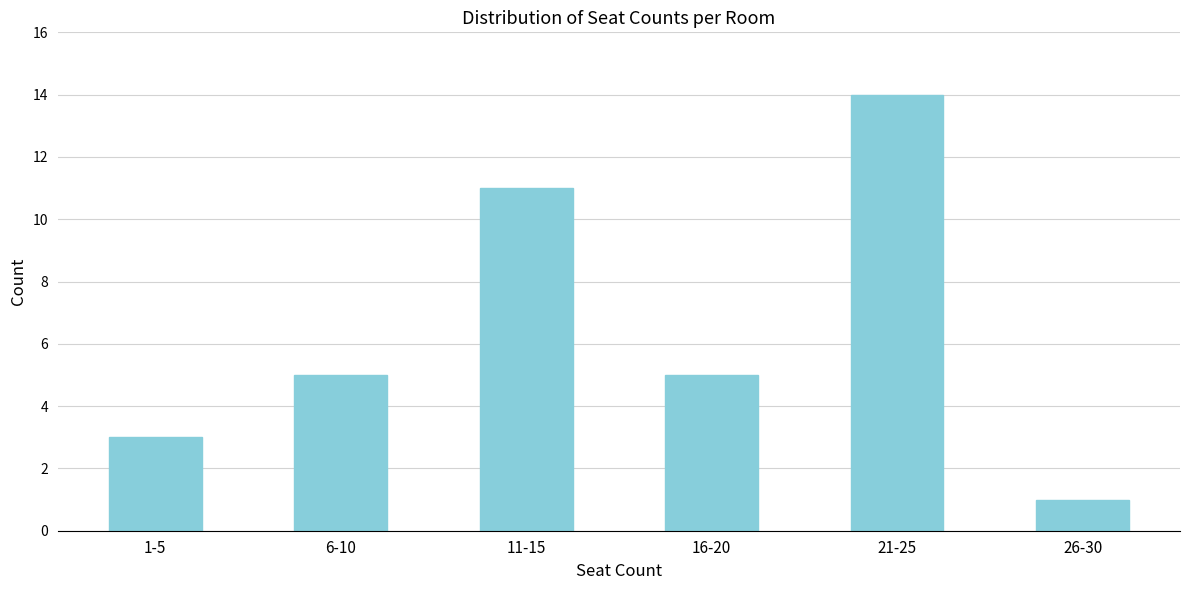

Reading left to right, transcribe all the data shown in this chart.

3	5	11	5	14	1